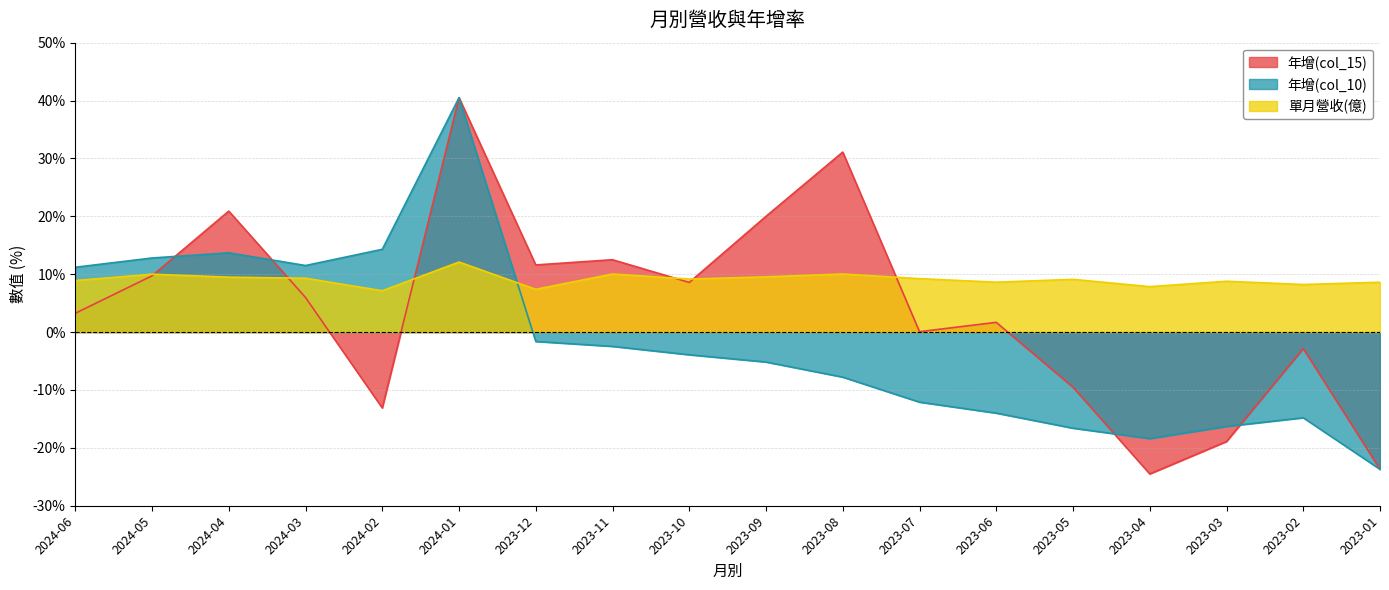

How many data points in 年增(col_10) are less than -3?

10